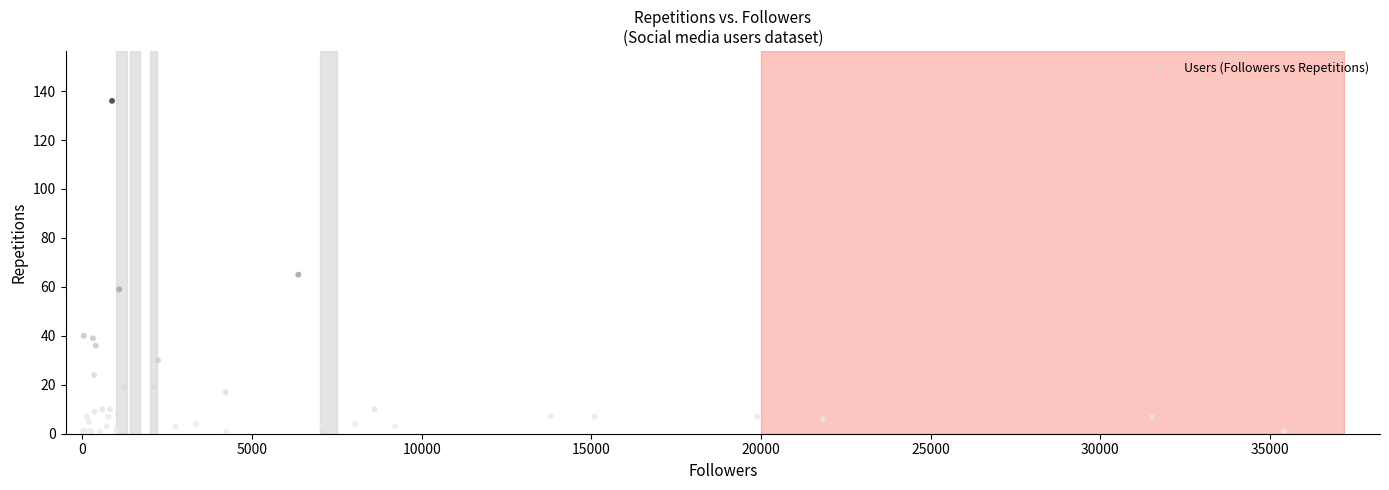

What Y value in the scatter plot is closest to 68?

65